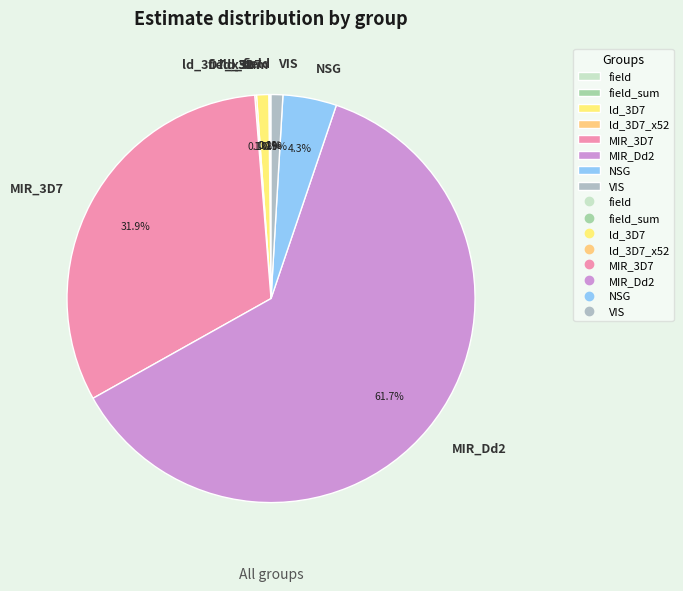

Which category has the biggest portion of the pie?

MIR_Dd2